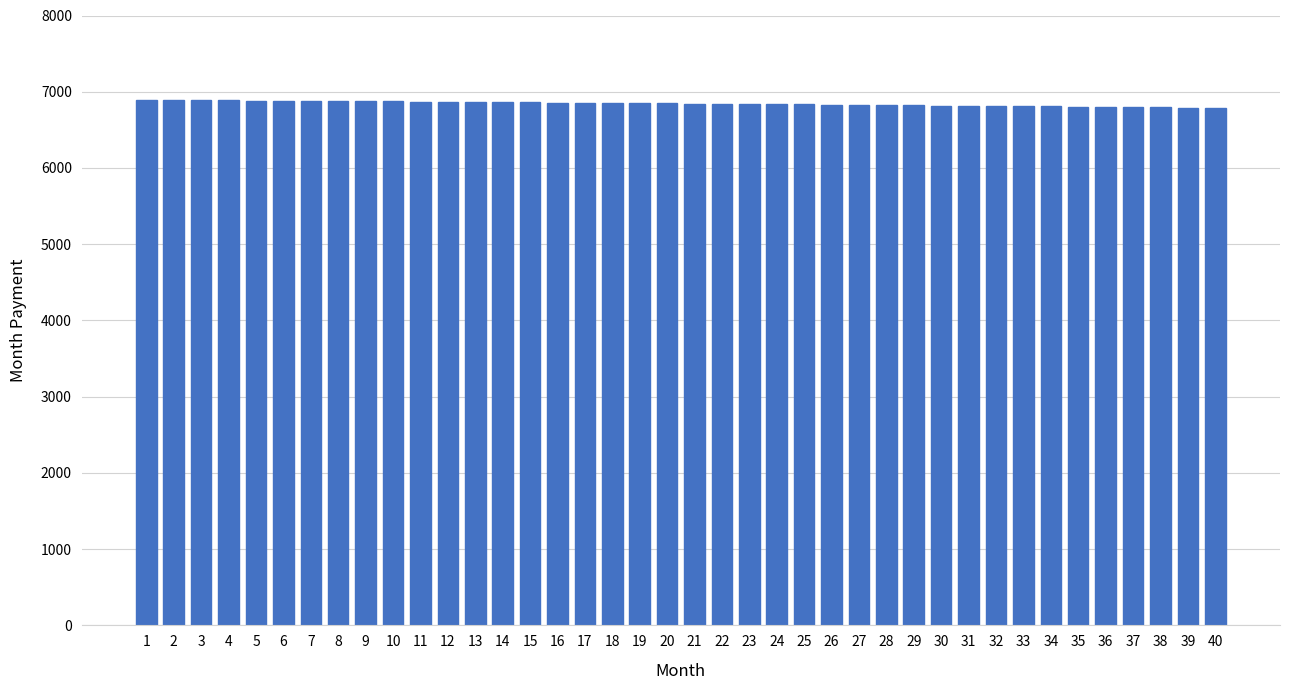

What is the ratio of the value at 4 to the value at 10?

1.0